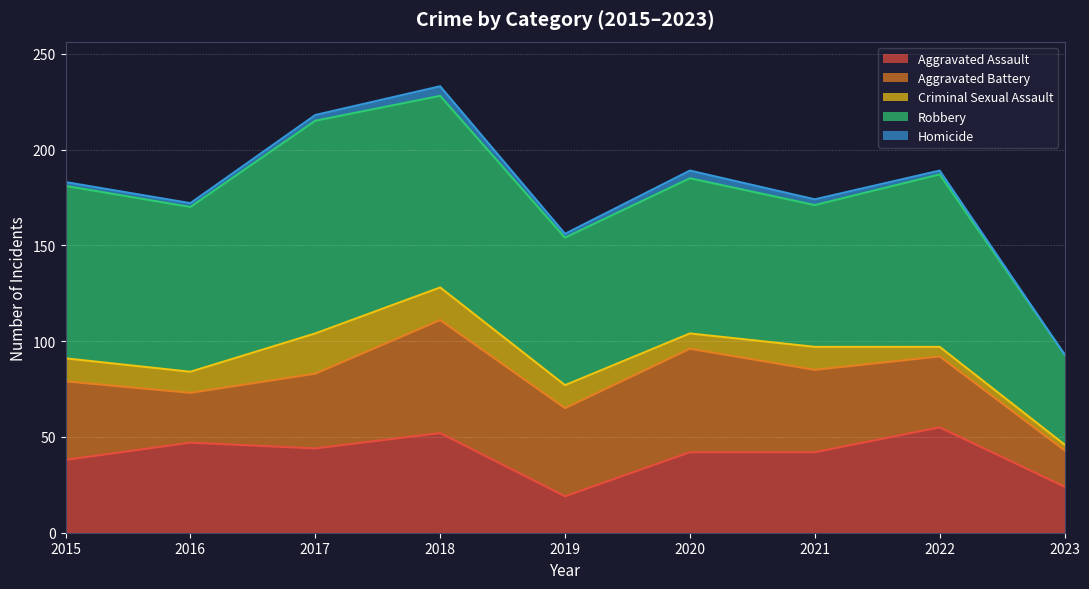

What is the difference between the maximum and minimum values in the Homicide series?

5